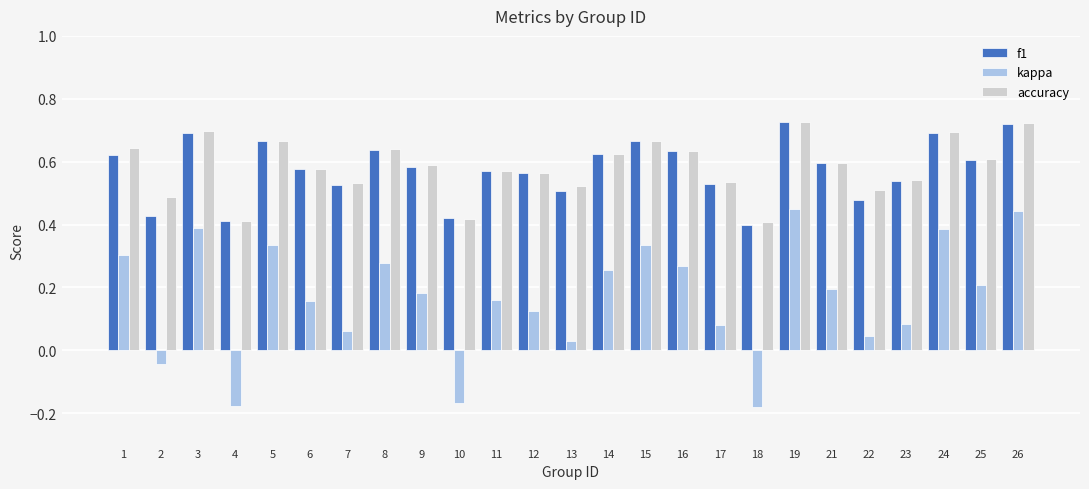

True or false: kappa has a value of 0.3 at 5.

True